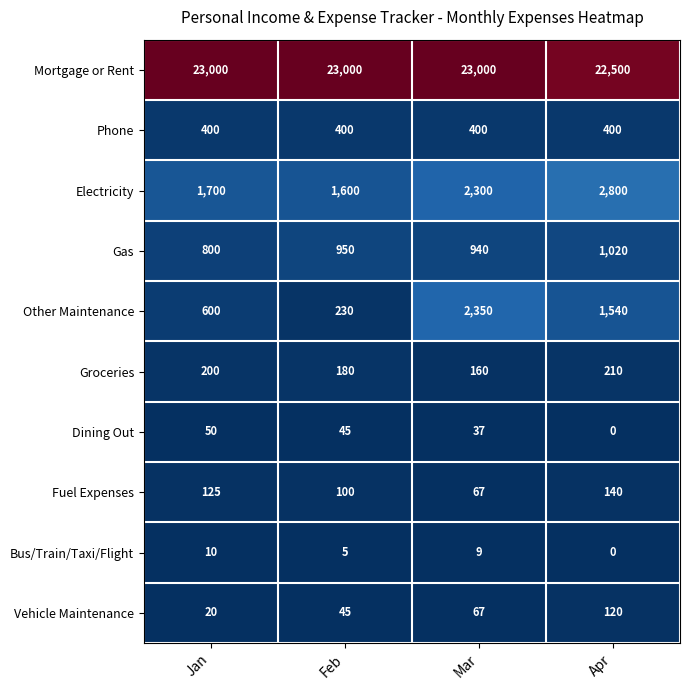

The value of Fuel Expenses at Mar is 67. True or false?

True